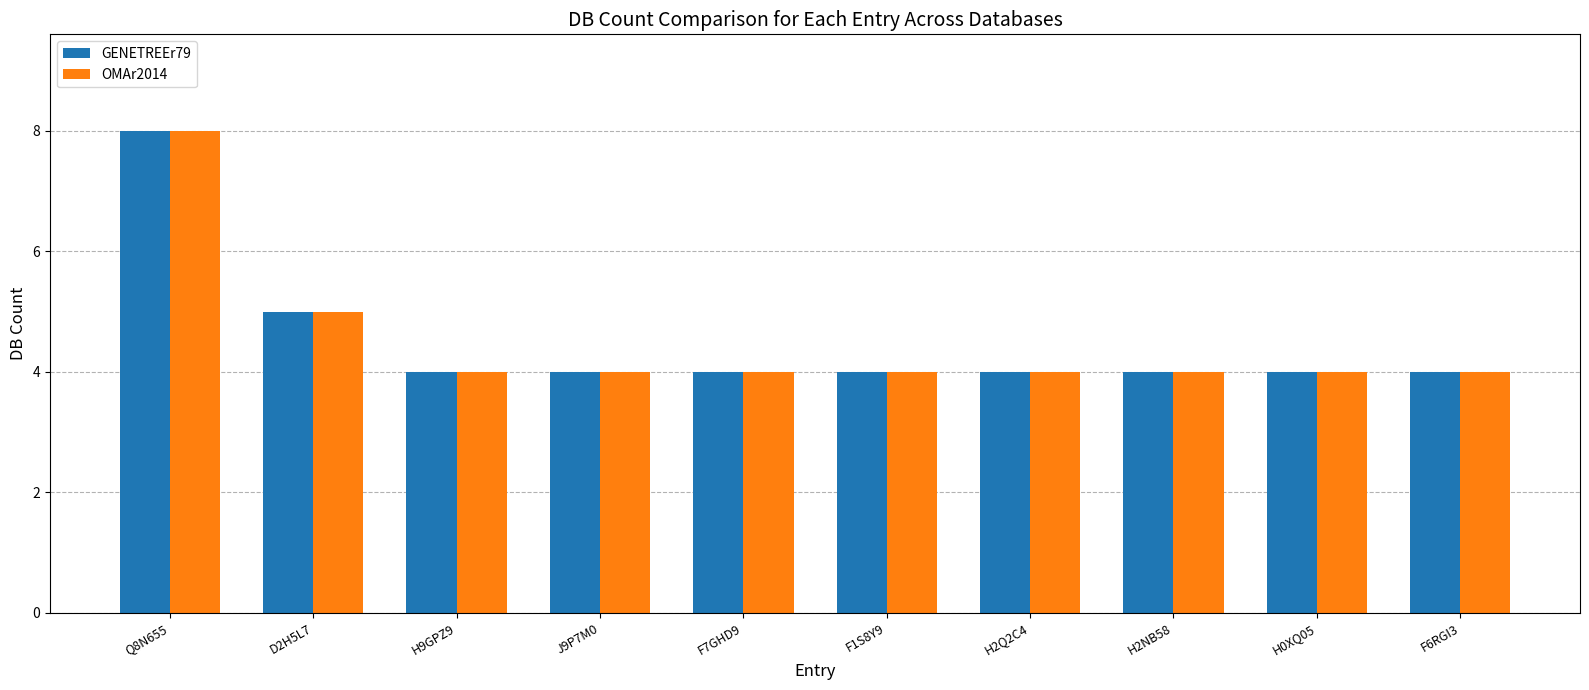

What are all the series names shown in the legend?

GENETREEr79, OMAr2014